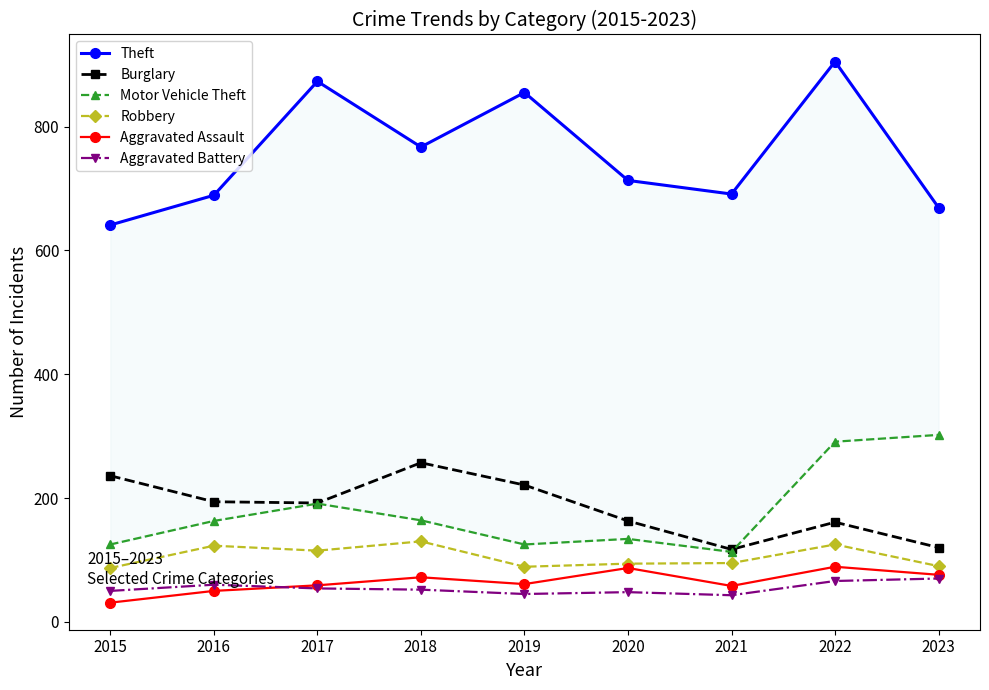

True or false: Aggravated Assault and Motor Vehicle Theft intersect in this chart.

False